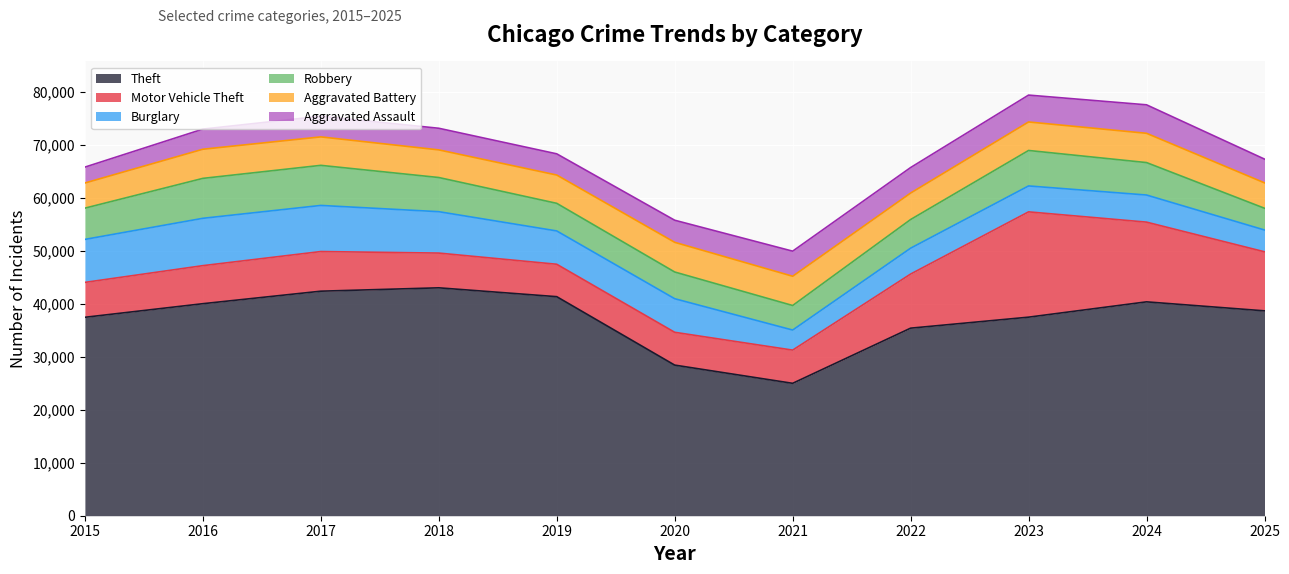

Count the number of data series in this chart.

6